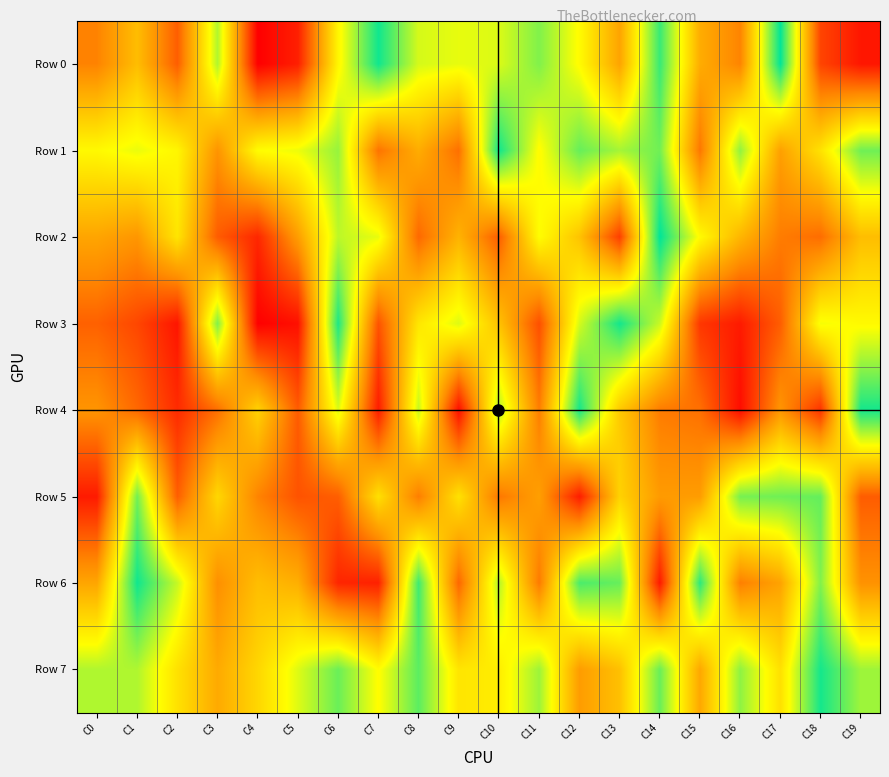

At how many categories does at least one series exceed 98794?

20